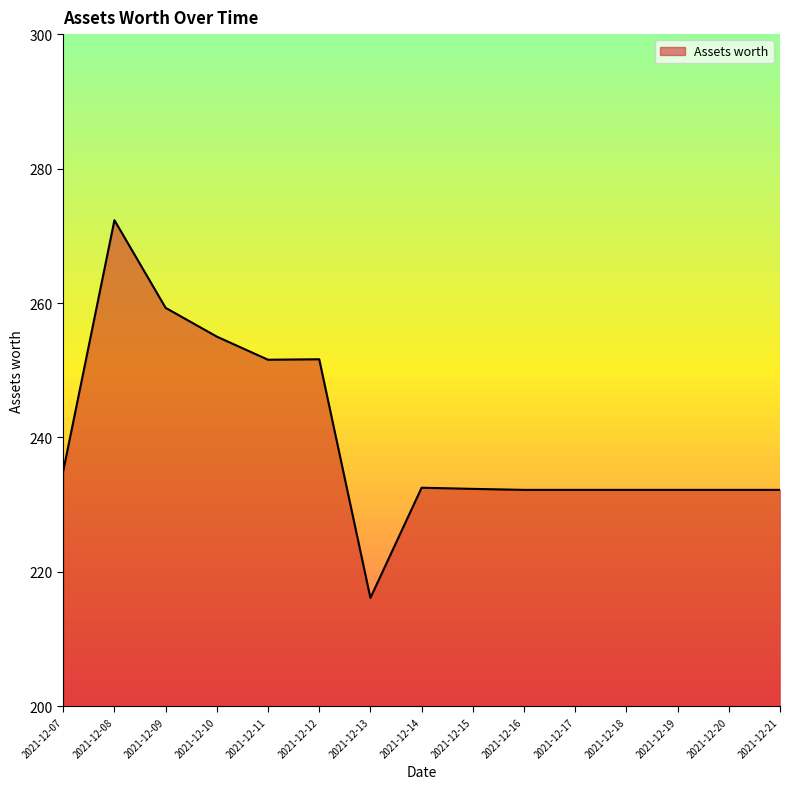

Which category has the highest value across all series?

2021-12-08